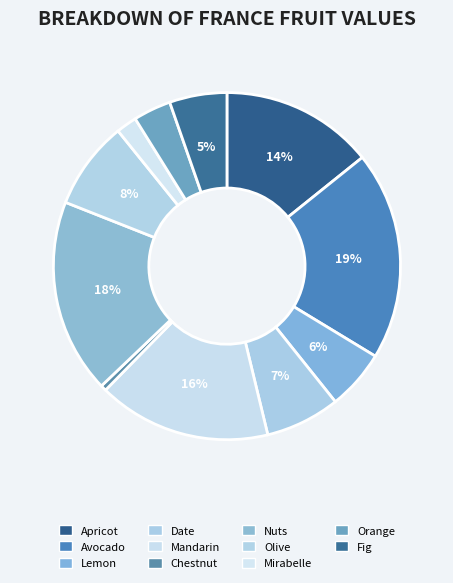

Is it true that Mandarin is 22% of the pie?

False